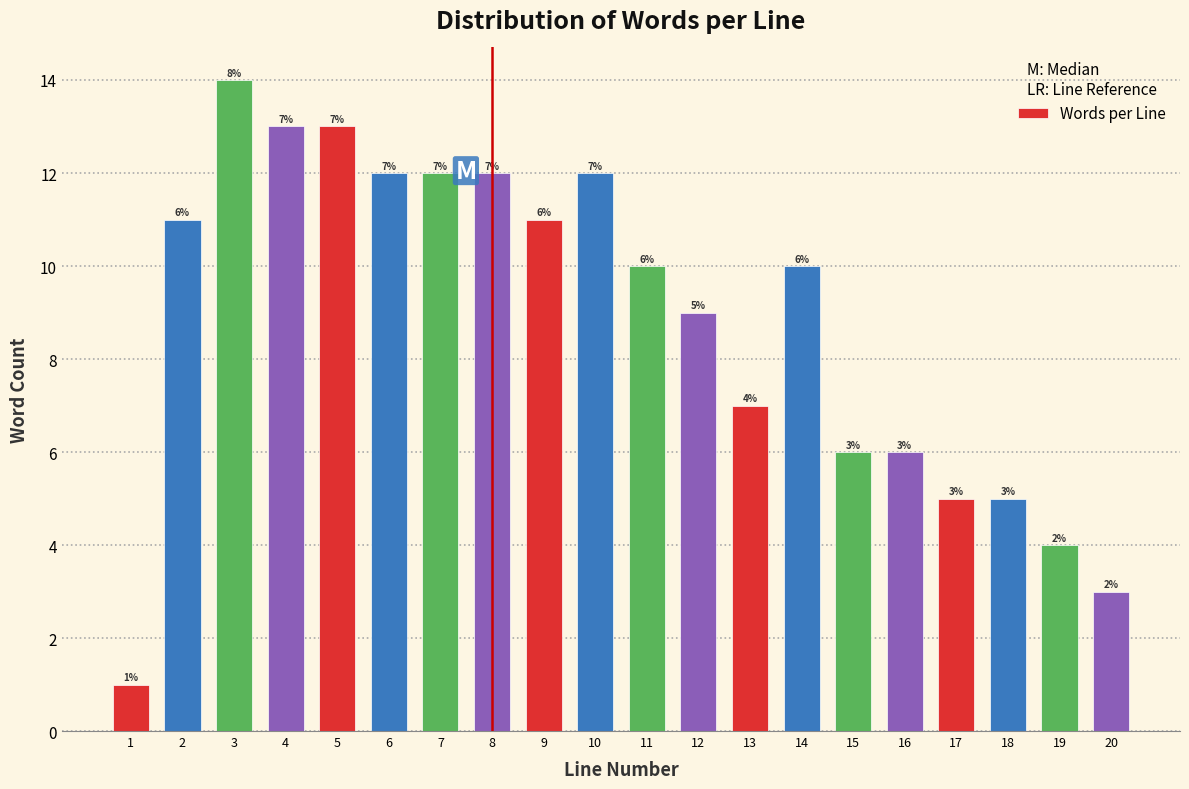

Reading left to right, what are all the values shown in this chart?

1	11	14	13	13	12	12	12	11	12	10	9	7	10	6	6	5	5	4	3